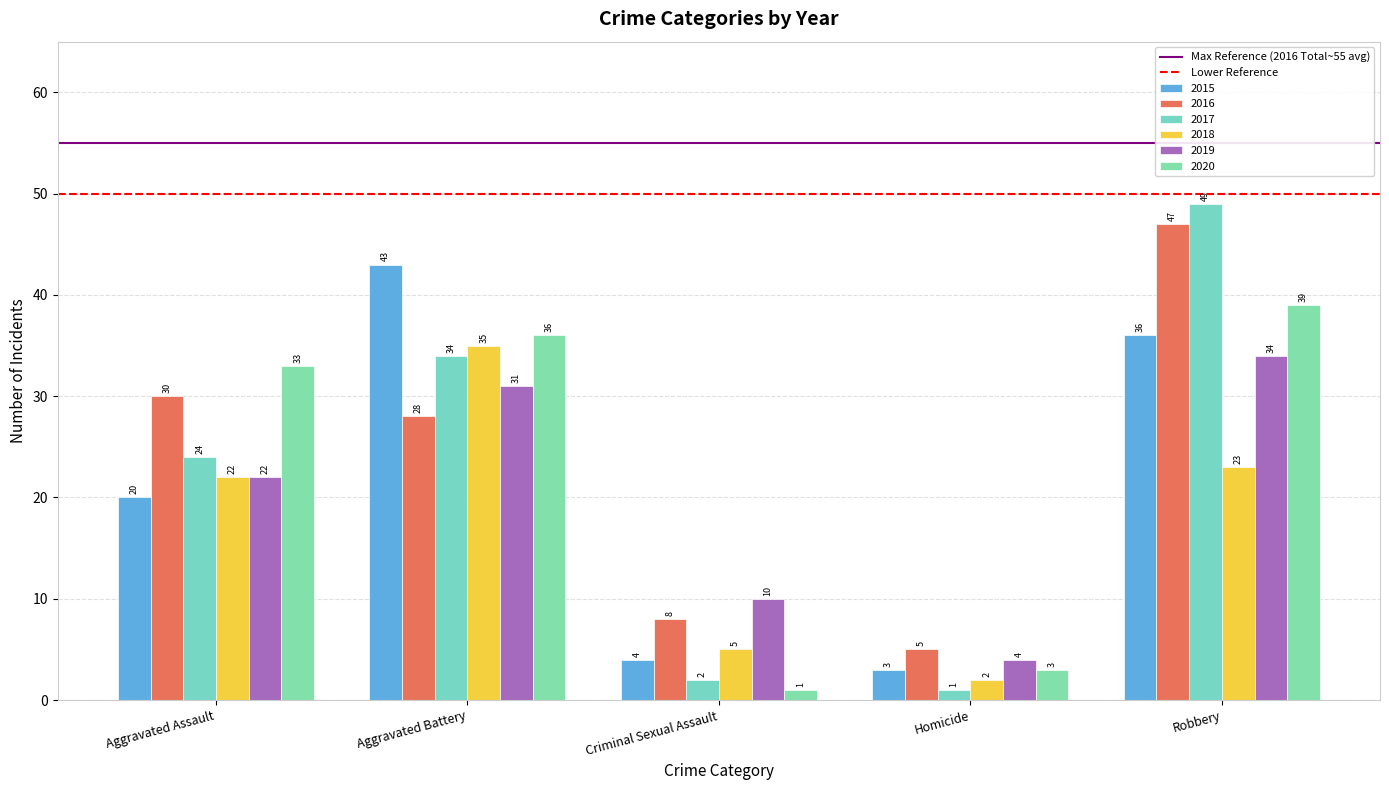

How many data points in 2016 are less than 28?

2